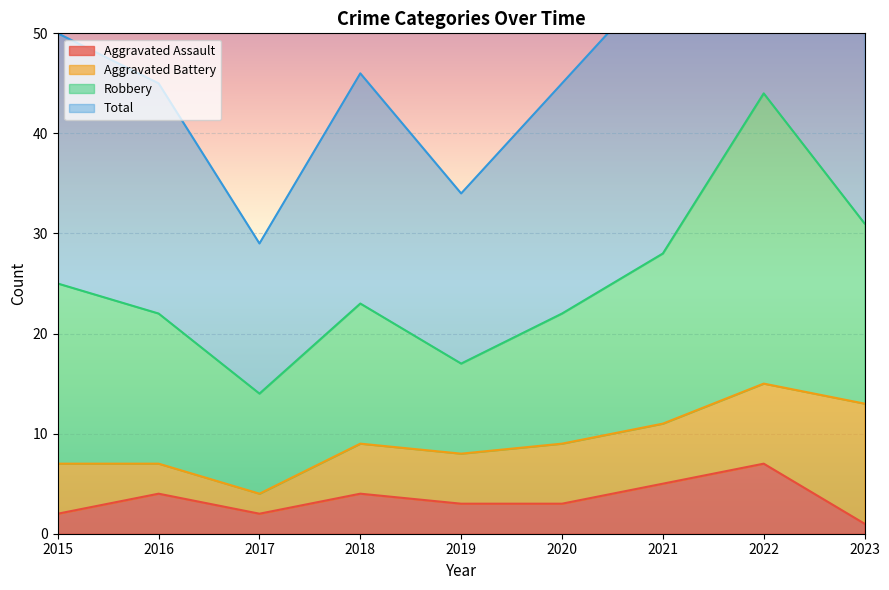

Which category has the lowest value across all series?

2023